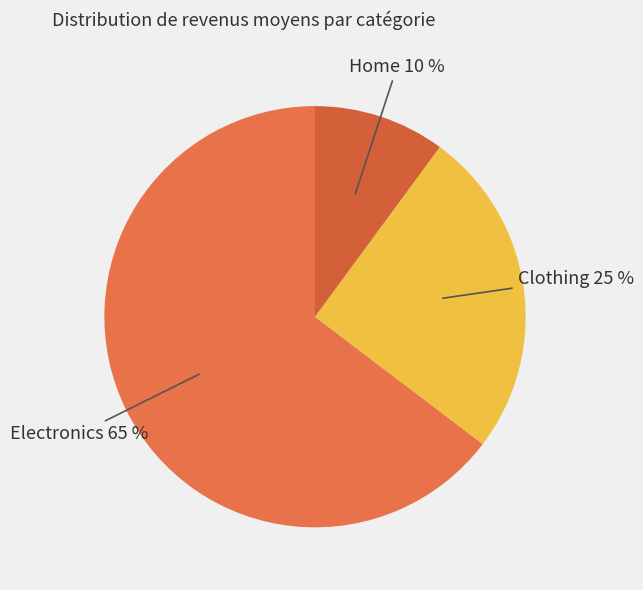

What is the smallest slice in the pie chart?

Home